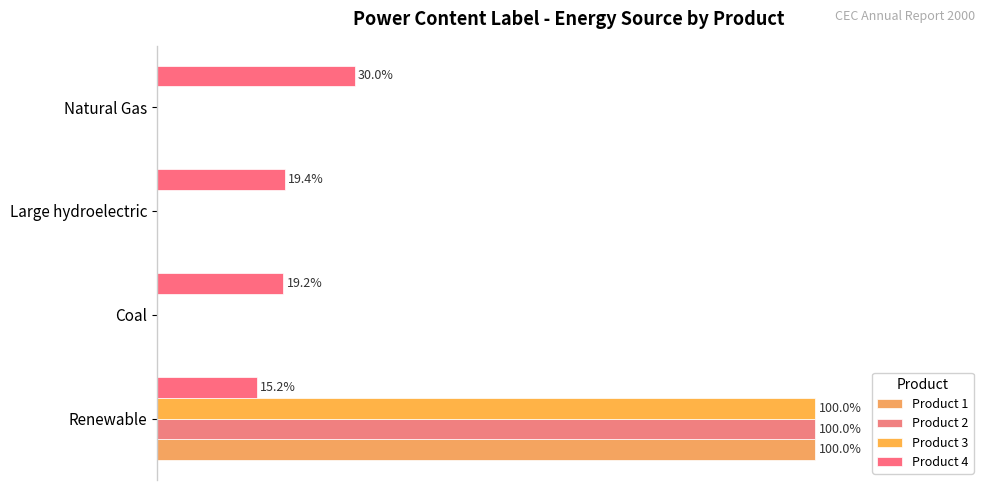

How many bars are there in total?

16